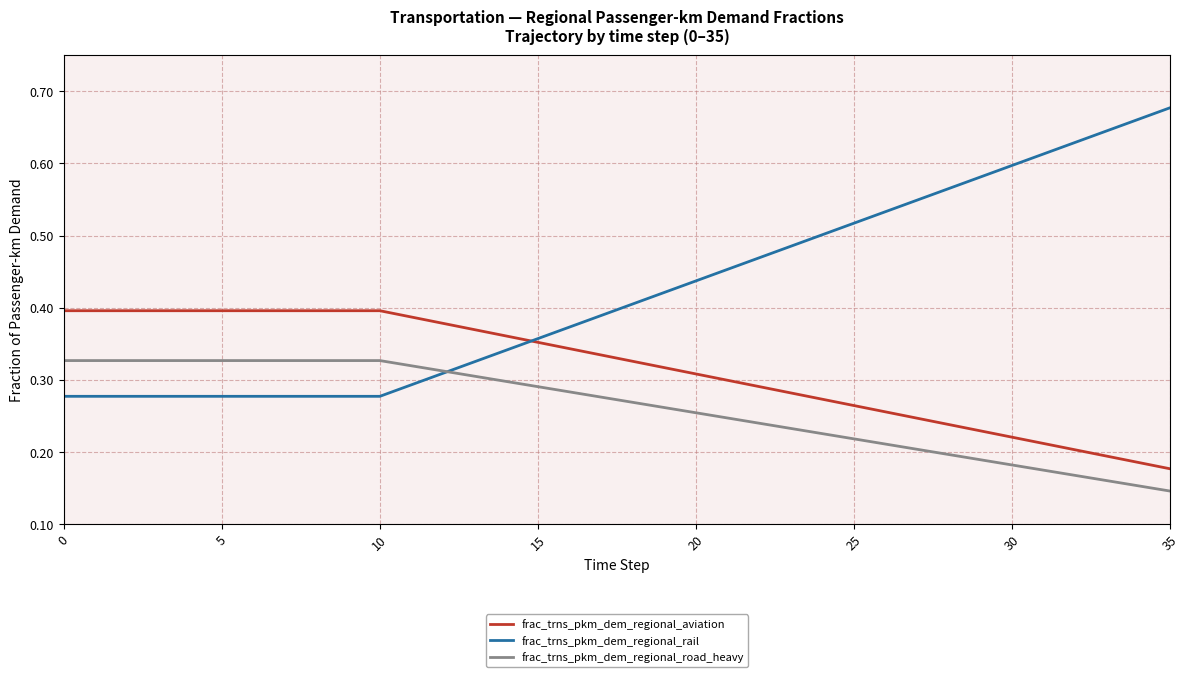

Which series has the widest spread of values?

frac_trns_pkm_dem_regional_rail